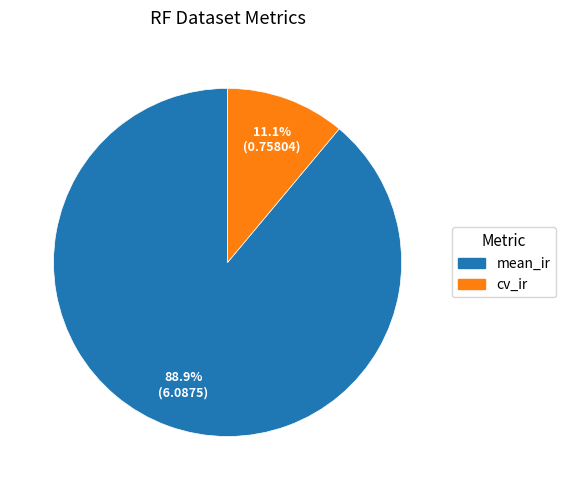

Between cv_ir and mean_ir, which is larger?

mean_ir